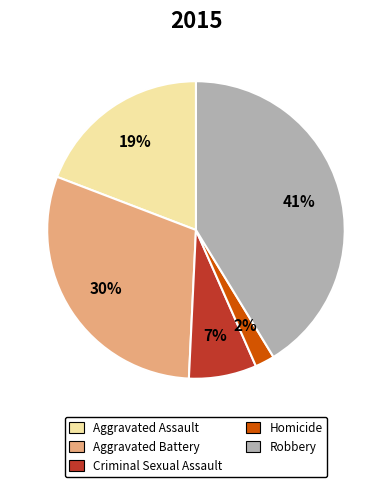

The Aggravated Assault slice represents 19% of the pie. True or false?

True